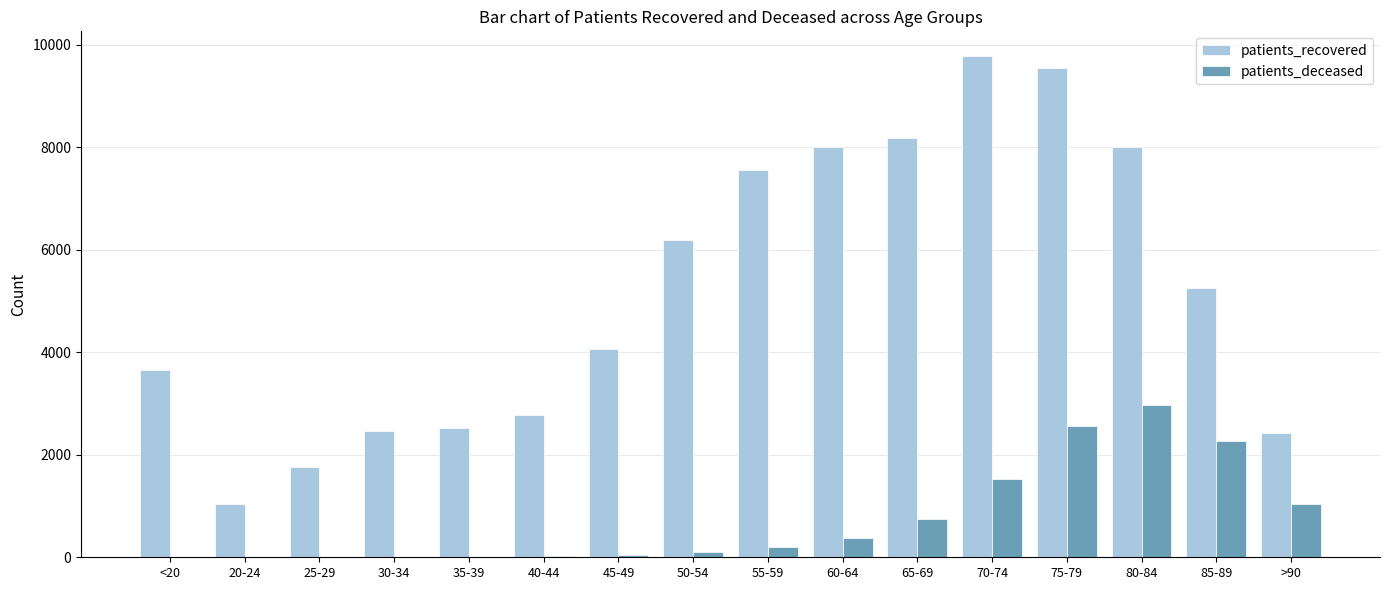

Which series has the largest total across all categories?

patients_recovered